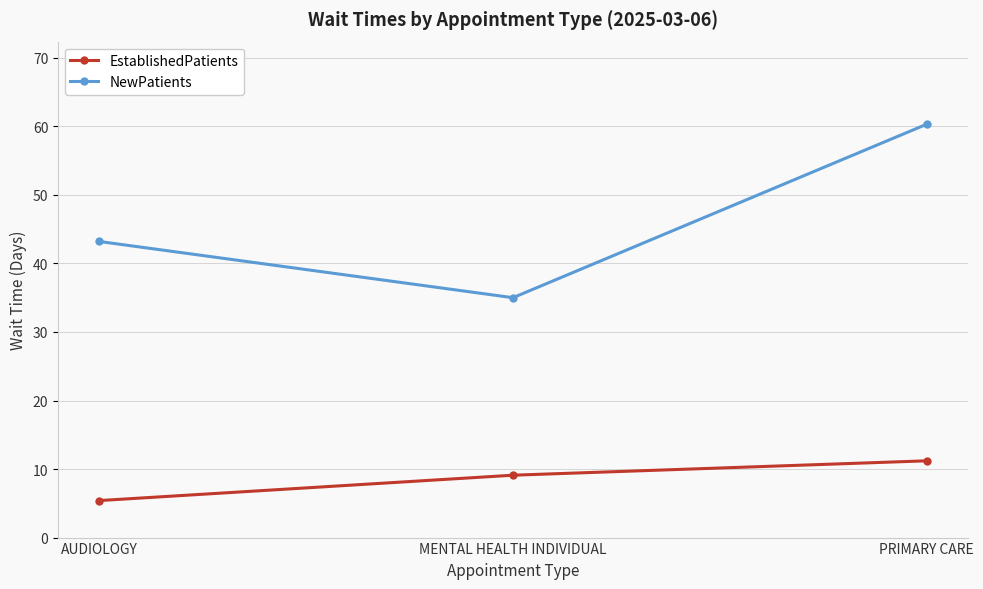

What is the difference between the highest and lowest values at MENTAL HEALTH INDIVIDUAL?

25.9